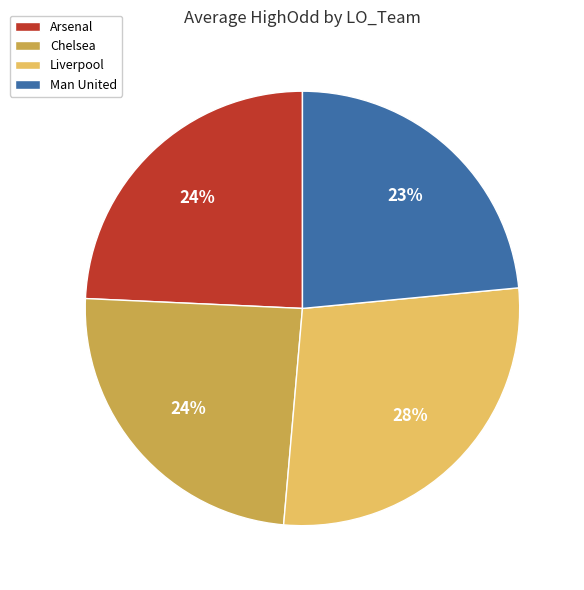

The Man United slice represents 1% of the pie. True or false?

False